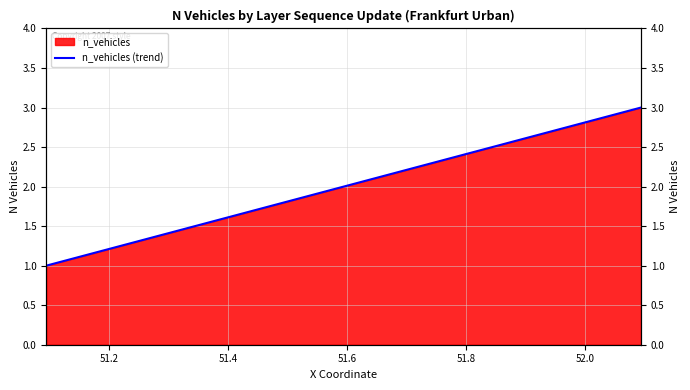

How many lines are shown in the chart?

1